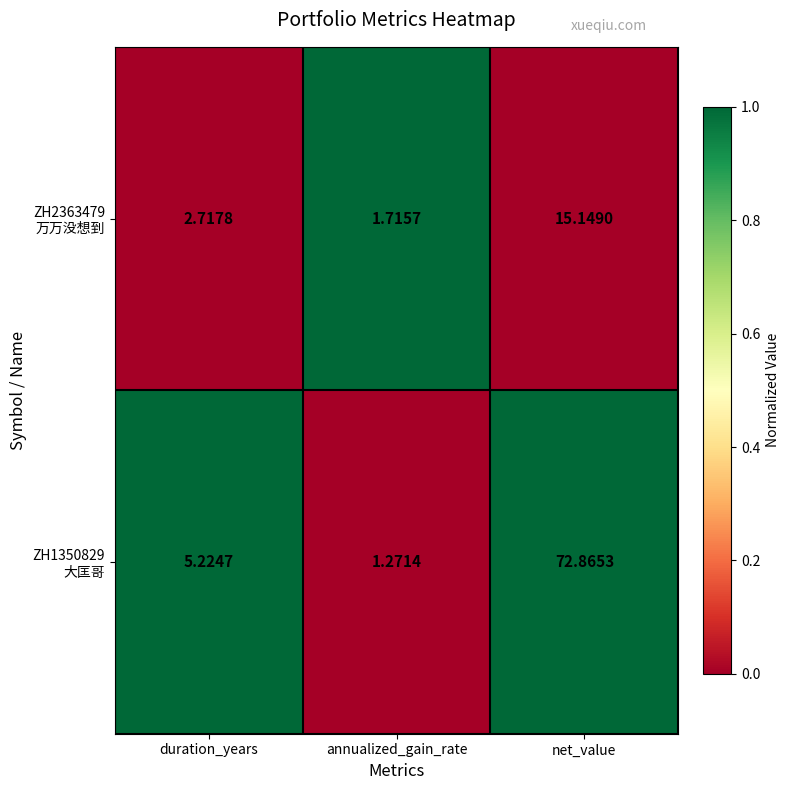

At which category is the sum across all series the highest?

net_value